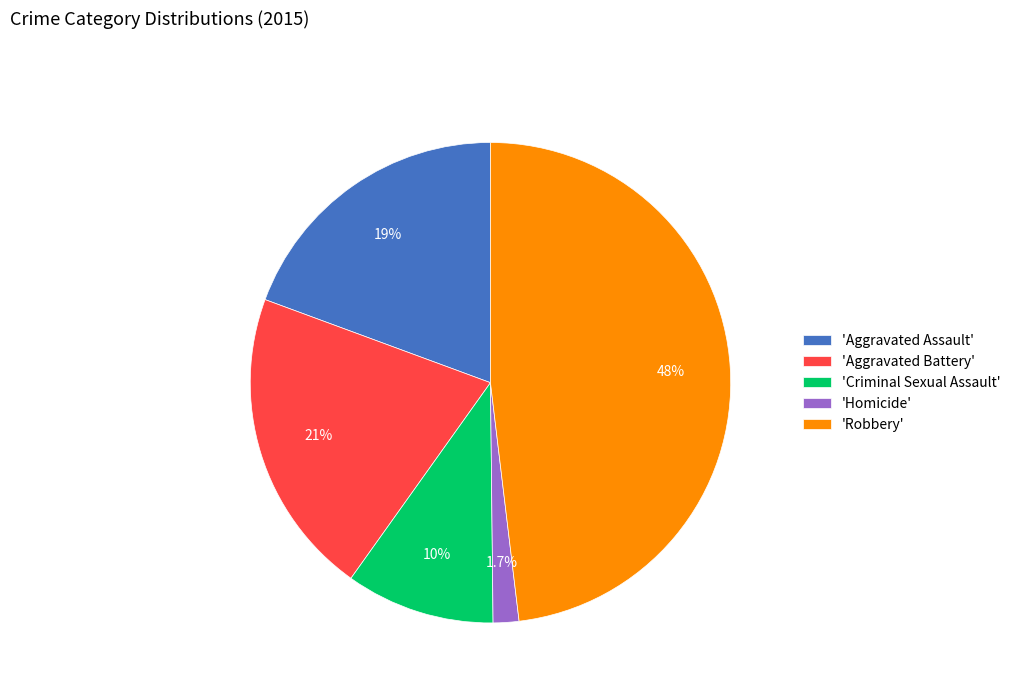

Does 'Homicide' represent more than half of the total?

No